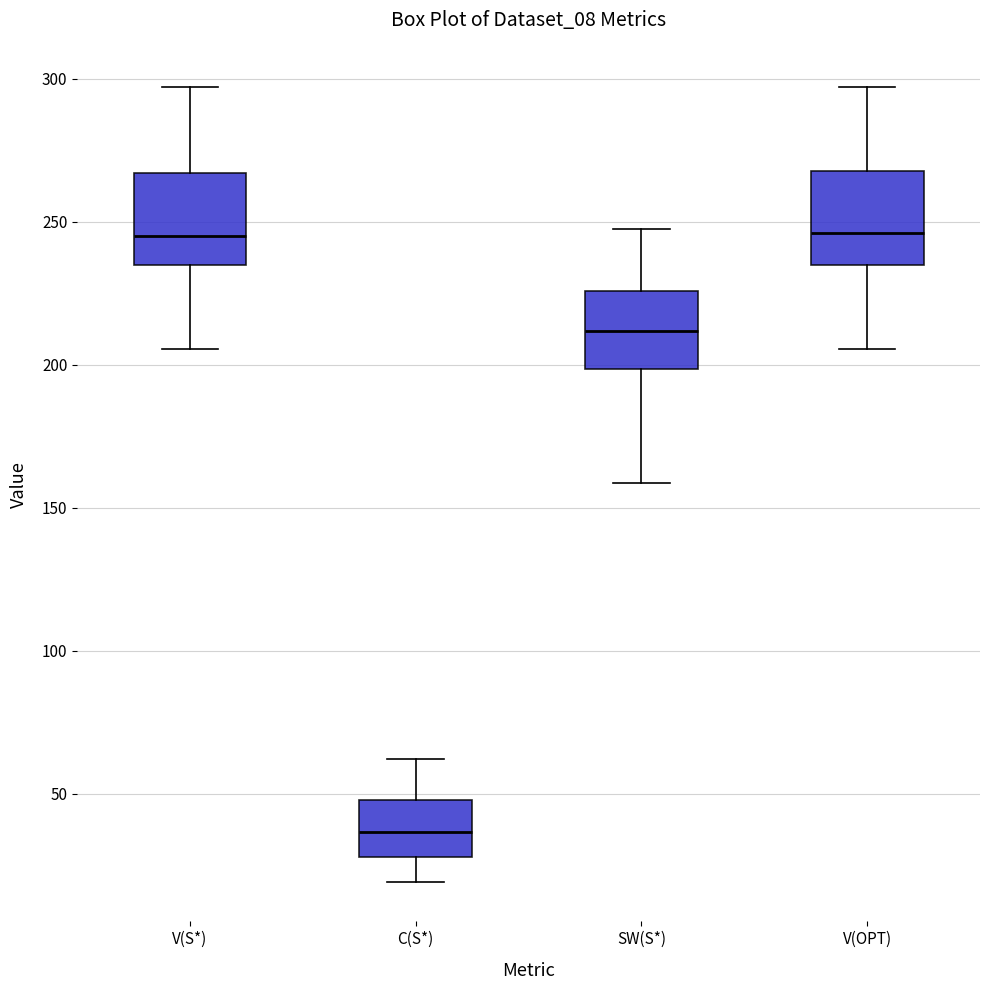

Where is the lower edge of the box for V(S*) on the y-axis? The values are not printed on the chart, so give them approximately, as read against the axis.

235